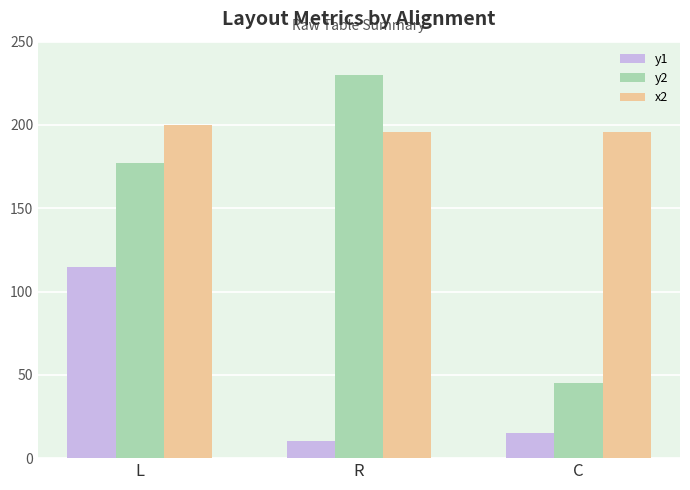

What is the spread (max minus min) of values at C?

181